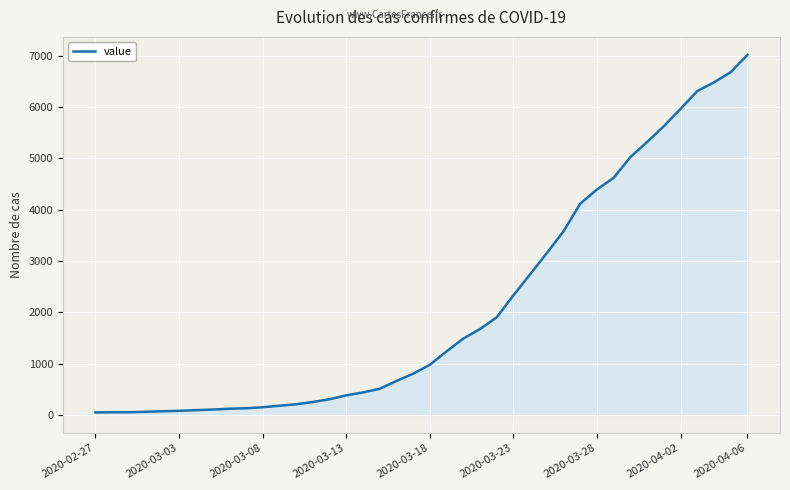

What is the difference between the maximum and minimum values?

6963